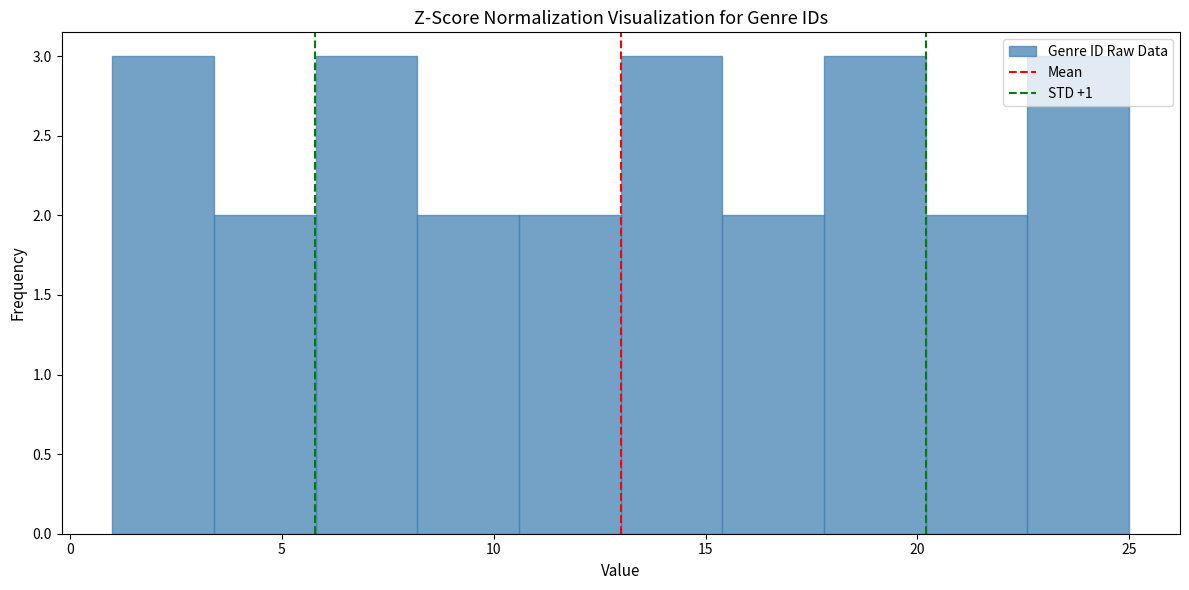

Reading left to right, list every bar in this chart as the range it spans on the x-axis followed by its height. Neither the bar edges nor the heights are printed on the chart, so give them approximately, as read against the axes.

1.0 to 3.4: 3
3.4 to 5.8: 2
5.8 to 8.2: 3
8.2 to 10.6: 2
10.6 to 13.0: 2
13.0 to 15.4: 3
15.4 to 17.8: 2
17.8 to 20.2: 3
20.2 to 22.6: 2
22.6 to 25.0: 3